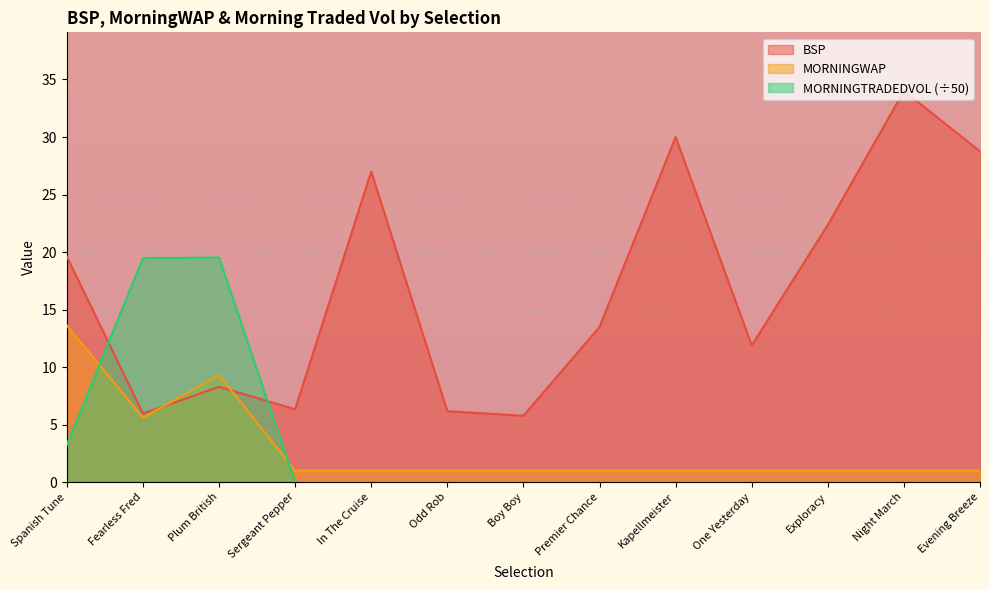

At which category is the sum across all series the highest?

Plum British